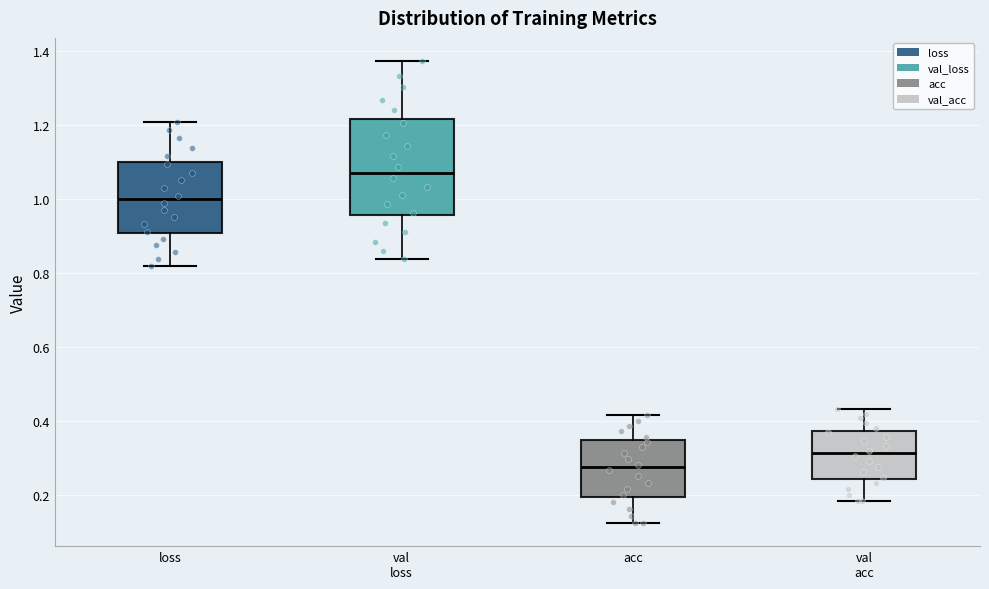

Which box's median line is the lowest?

acc